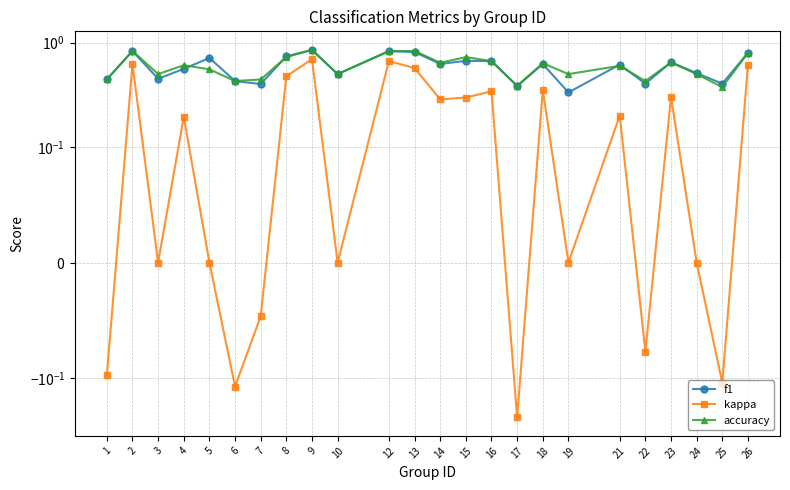

How many lines are shown in the chart?

3